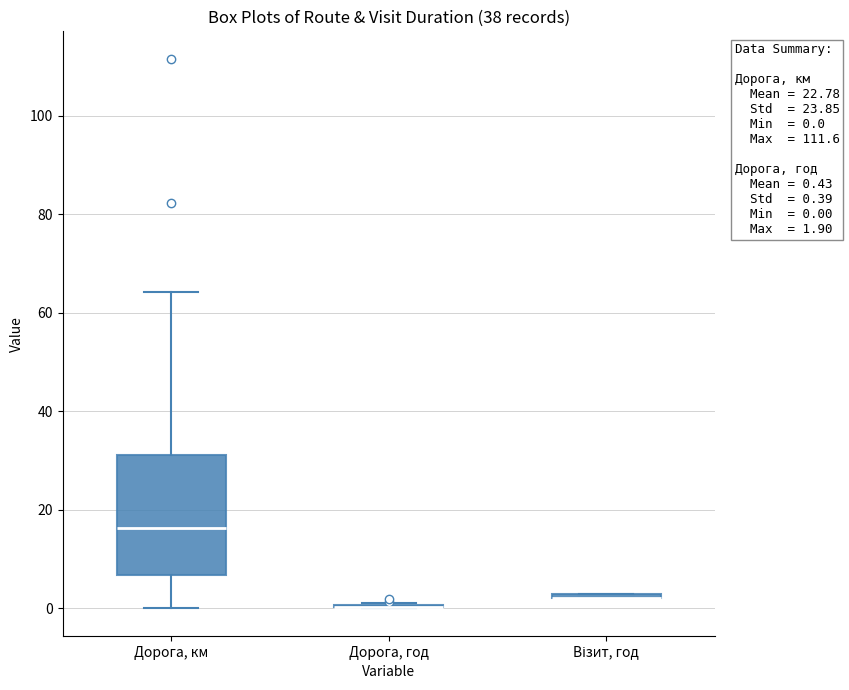

Which box is the tallest, from its lower edge to its upper edge?

Дорога, км